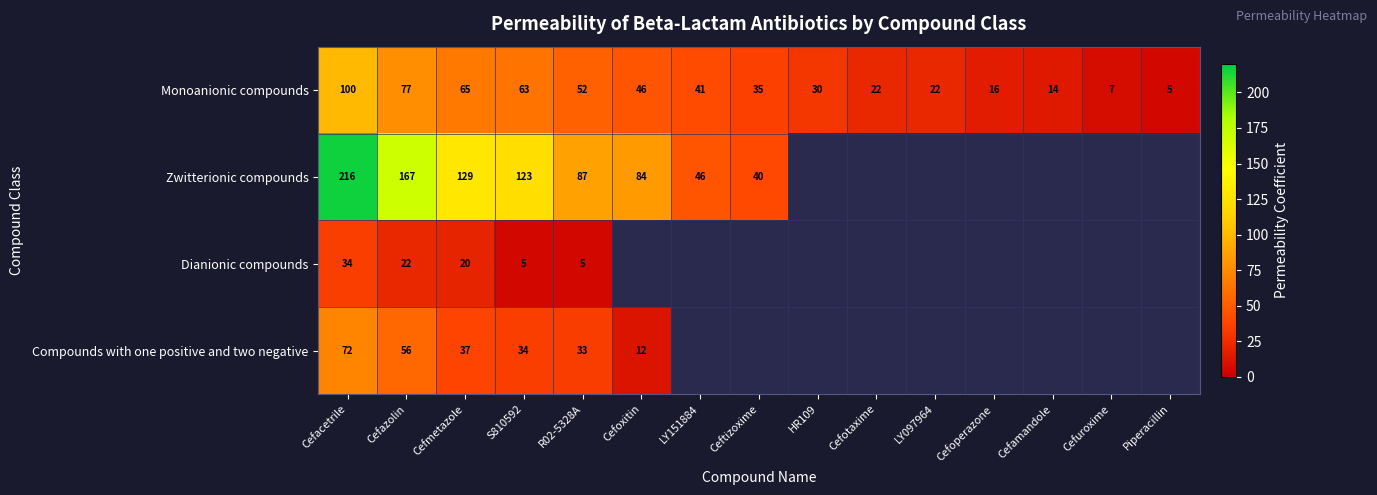

Which category has the lowest value in the Monoanionic compounds series?

Piperacillin